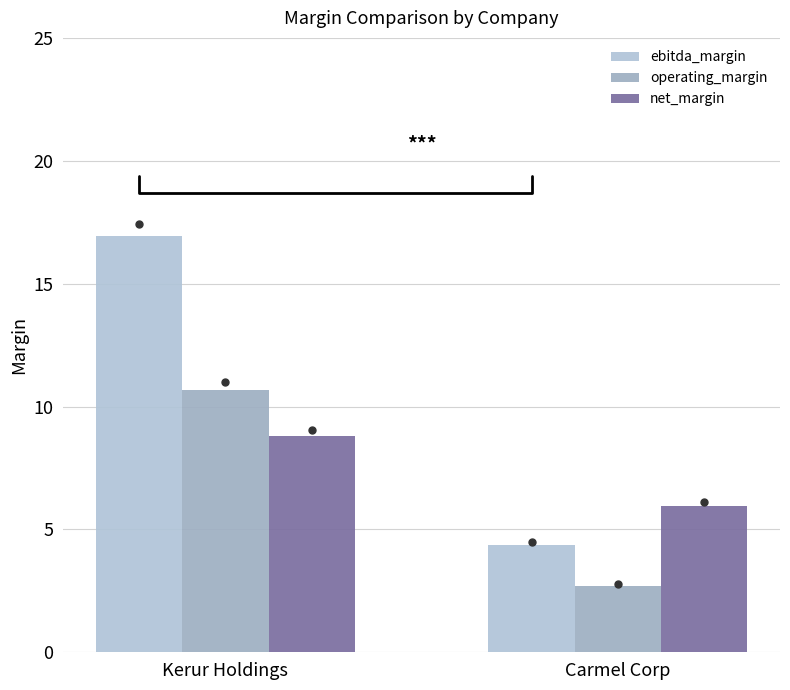

What is the label of the 1st bar from the right?

Carmel Corp